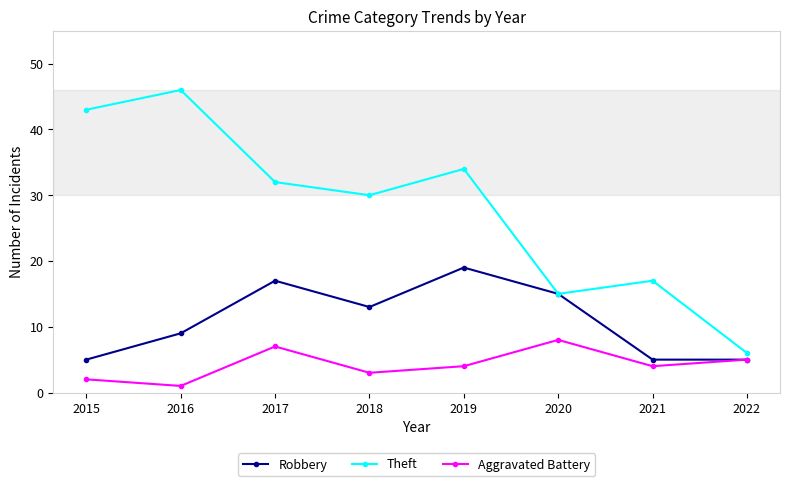

Rank the series at 2021 from highest to lowest value.

Theft, Robbery, Aggravated Battery